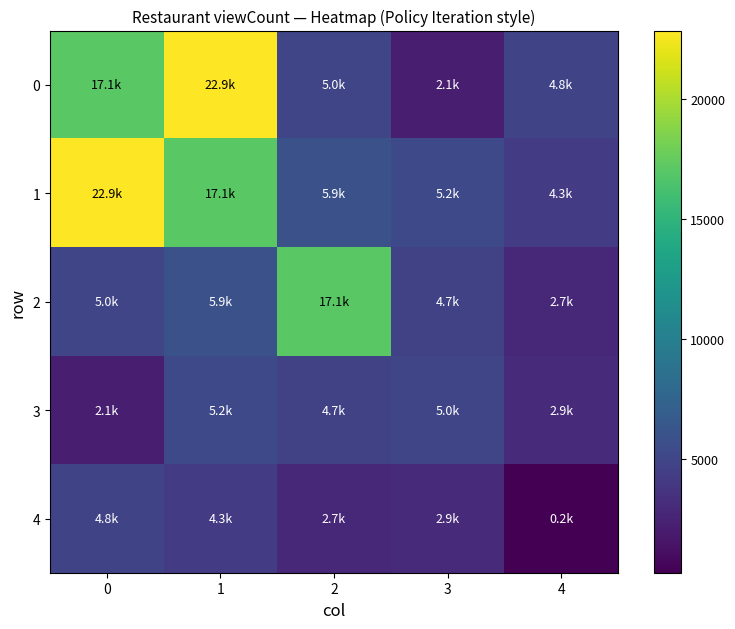

What is the total value across all series at 1?

55349